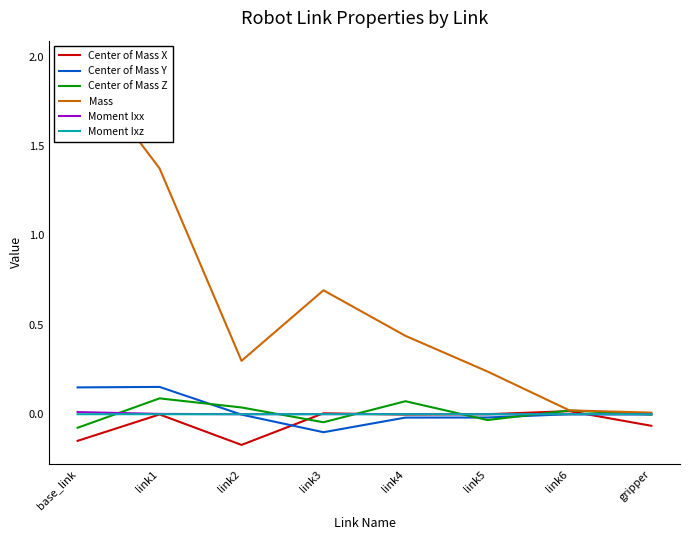

After their last crossing, which series has the higher values: Moment Ixx or Center of Mass Y?

Moment Ixx